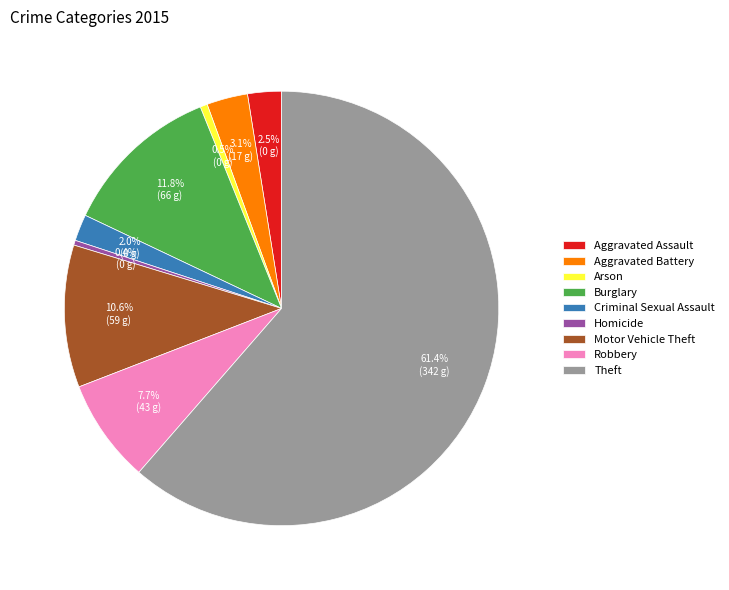

Between Arson and Burglary, which is larger?

Burglary